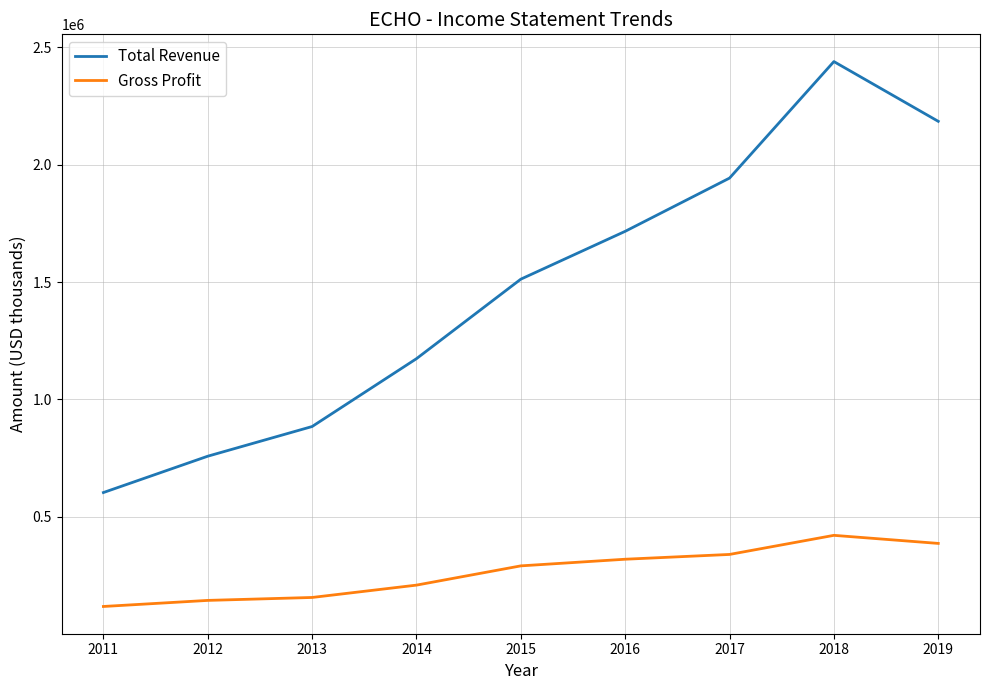

What is the spread (max minus min) of values at 2016?

1397600